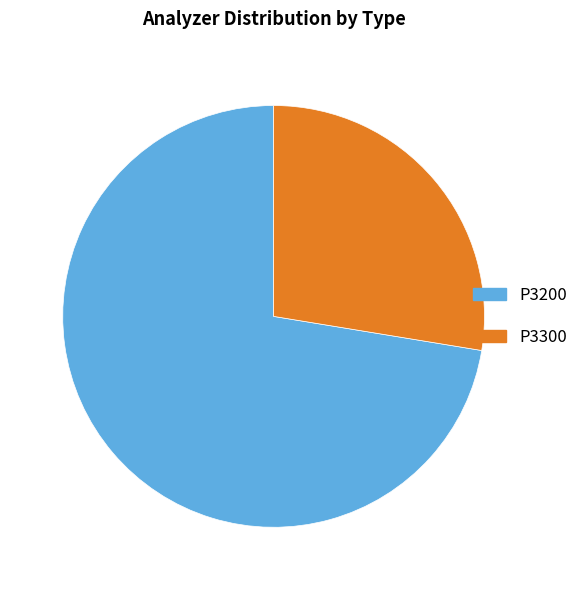

Combined, do P3300 and P3200 account for over 50%?

Yes